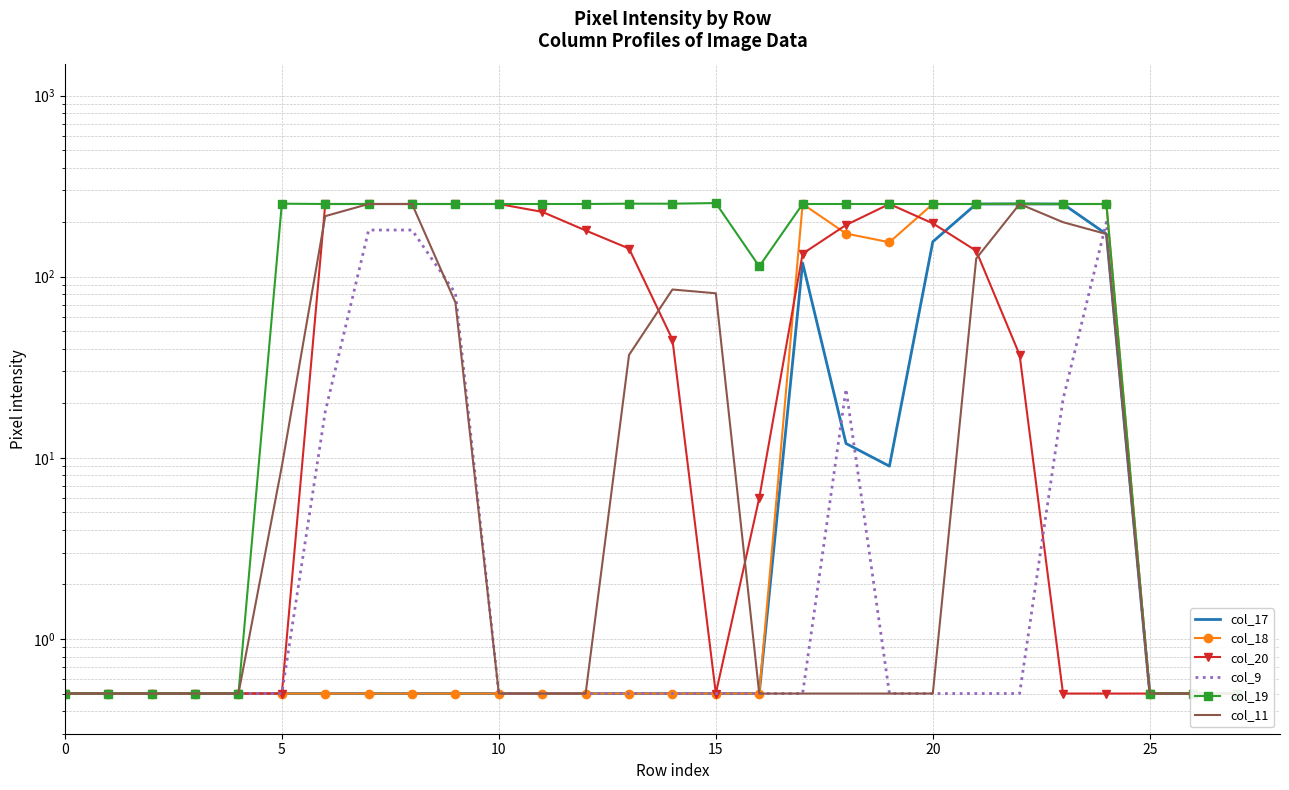

What are all the series names shown in the legend?

col_17, col_18, col_20, col_9, col_19, col_11